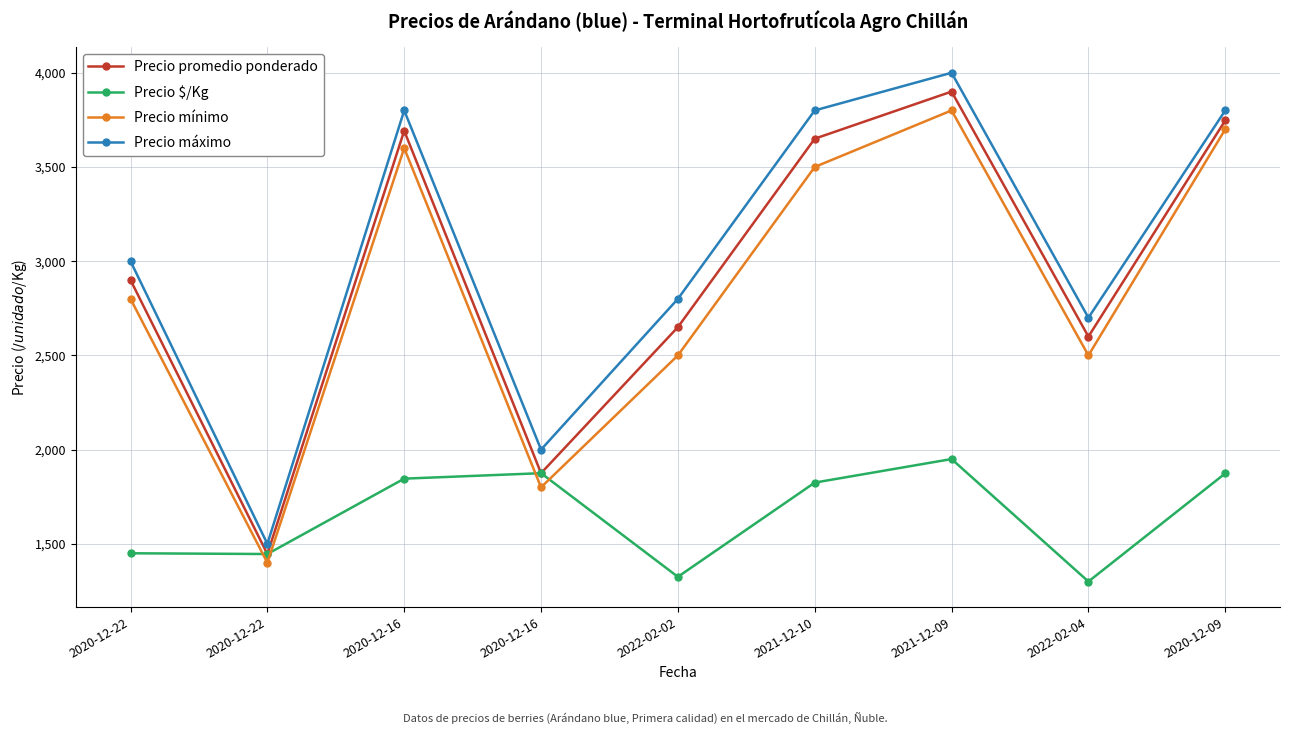

What is the spread (max minus min) of values at 2020-12-16?

1954